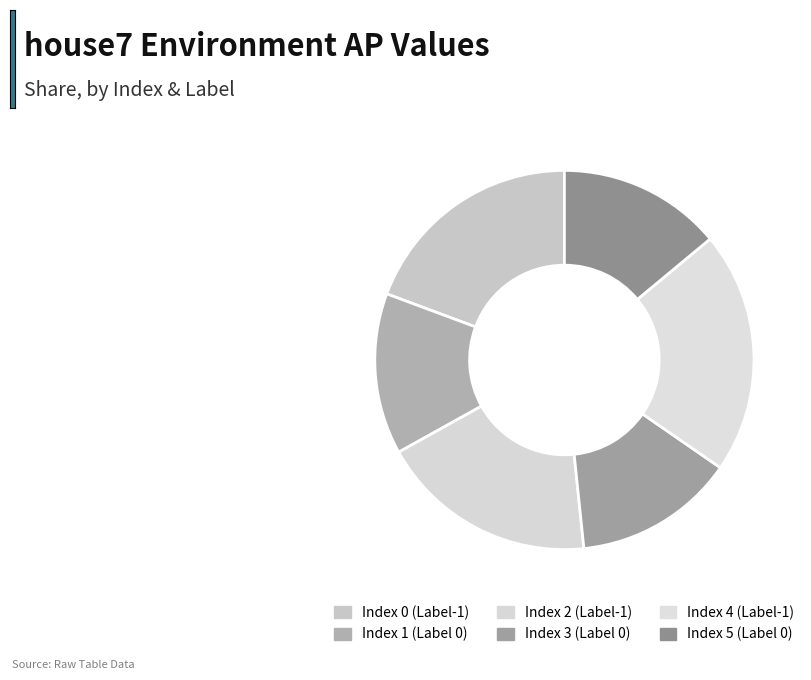

Between Index 1 (Label 0) and Index 3 (Label 0), which is larger?

Index 1 (Label 0)